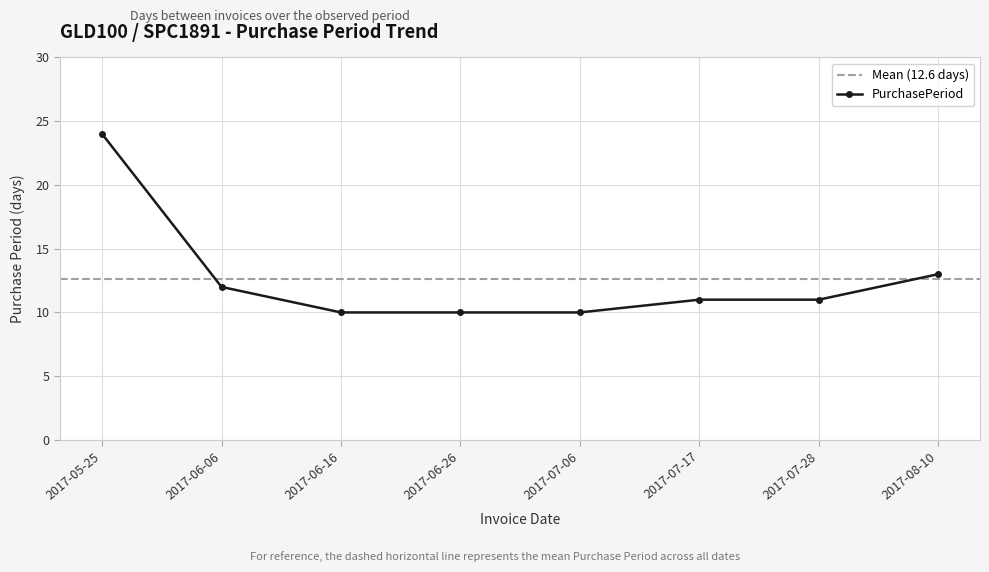

How many lines are shown in the chart?

1